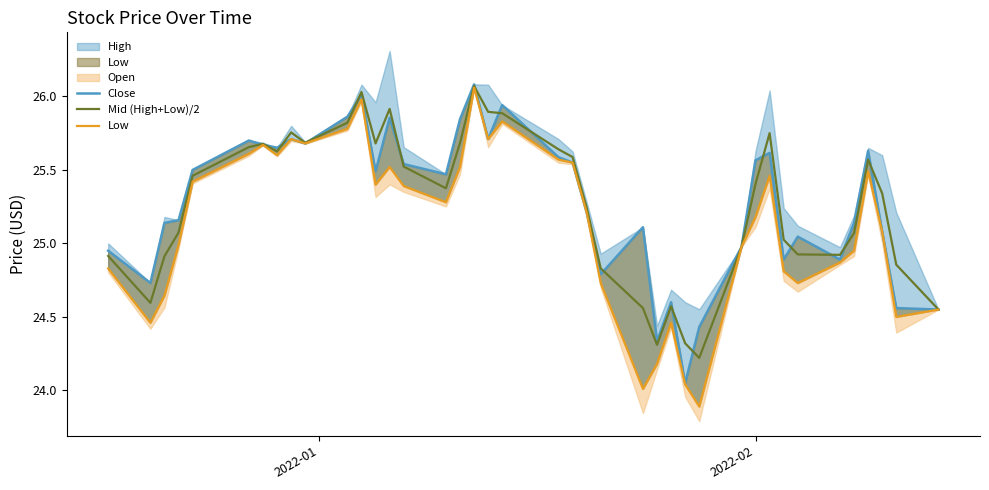

What is the difference between the maximum and second lowest values in the Mid (High+Low)/2 series?

1.8